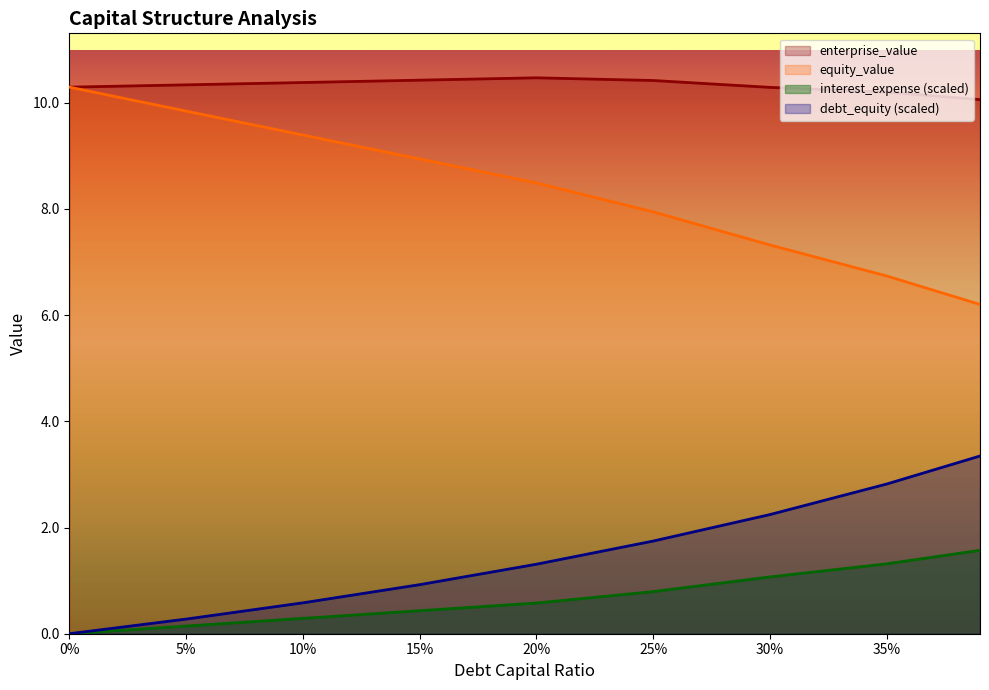

What is the sum of all equity_value values?

75.2